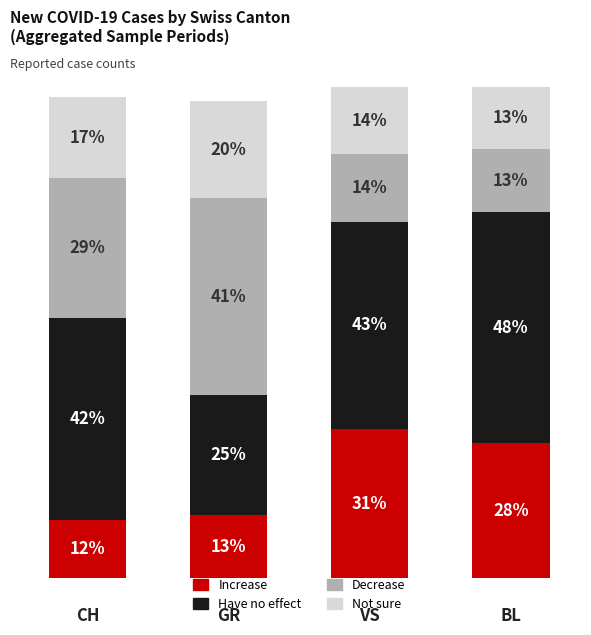

The value of Have no effect at CH is 67. True or false?

False